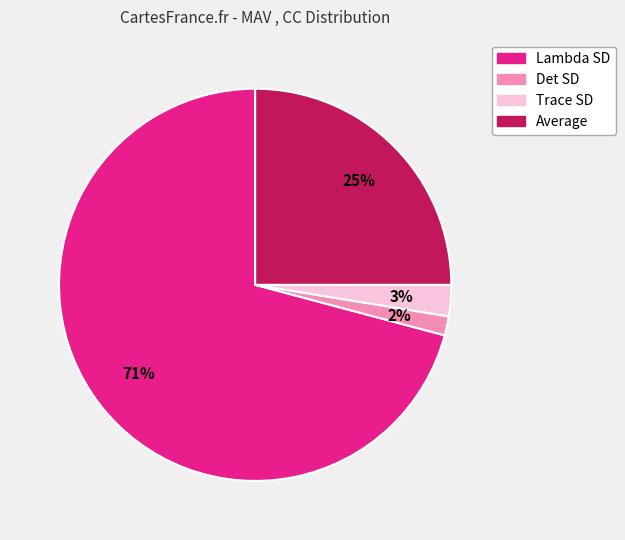

How many segments does this pie chart have?

4